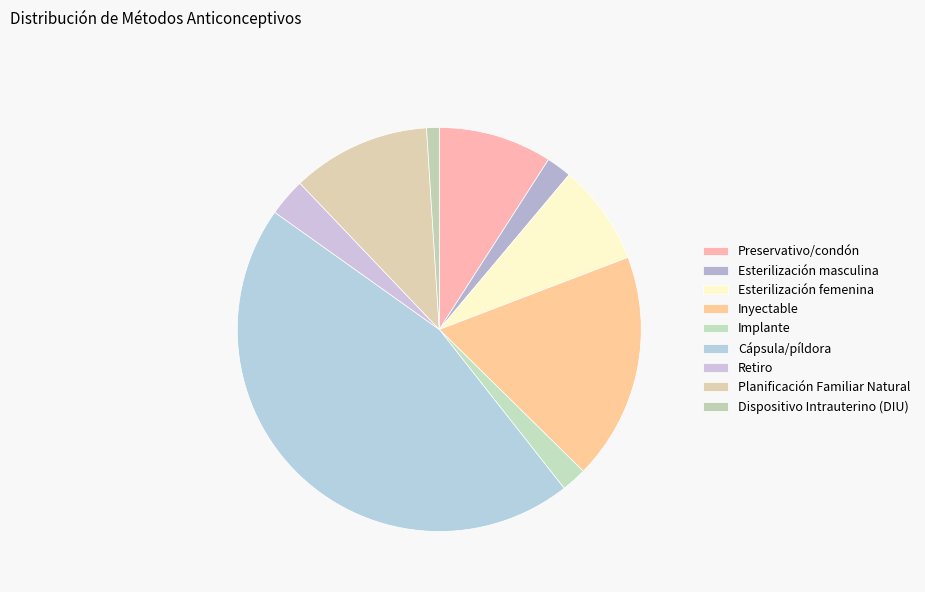

Count the number of slices in the pie.

9